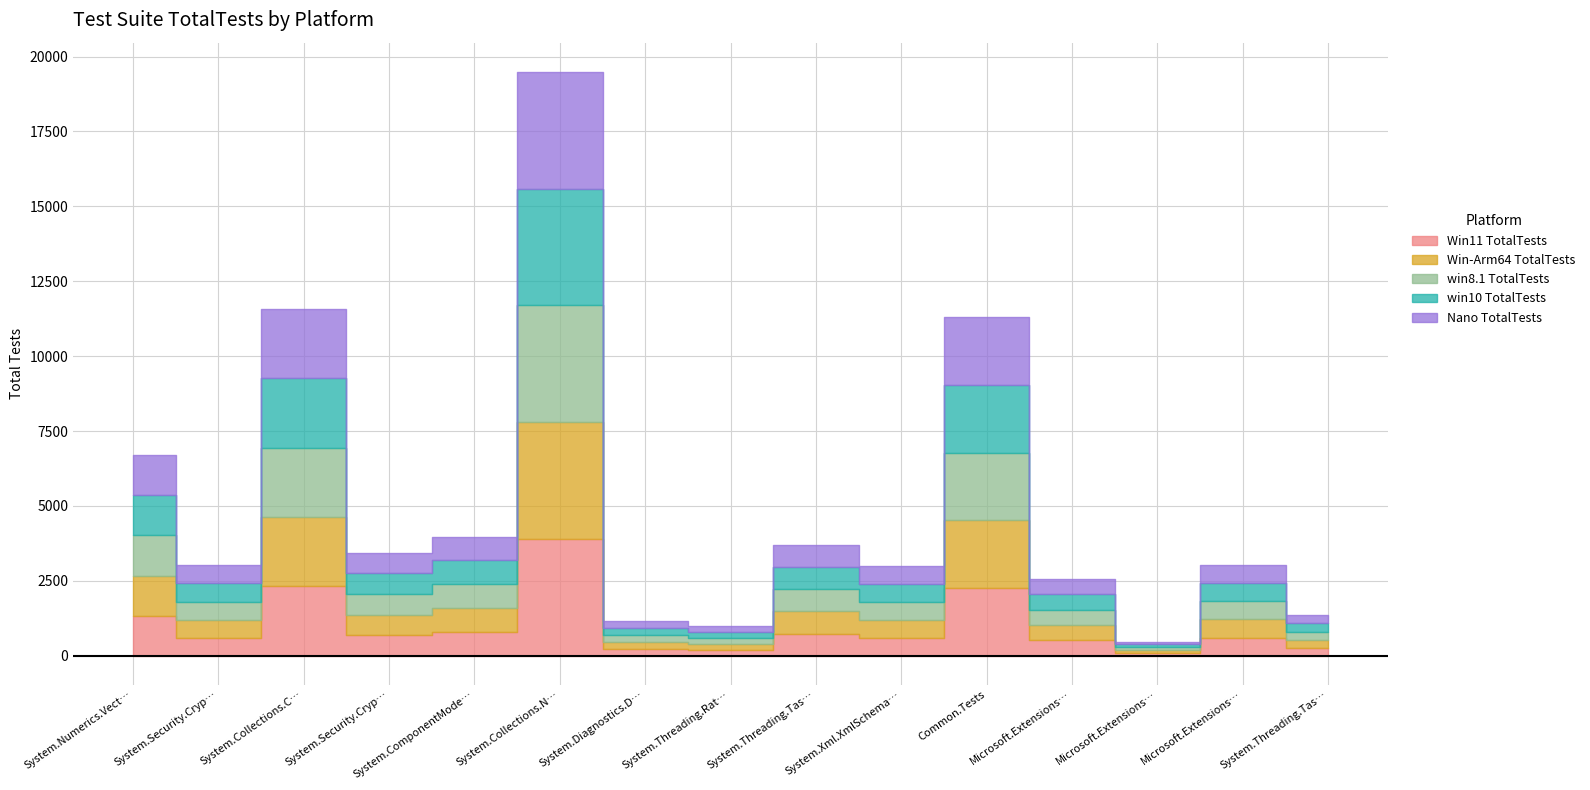

True or false: Win11 TotalTests and win8.1 TotalTests cross at least once.

False